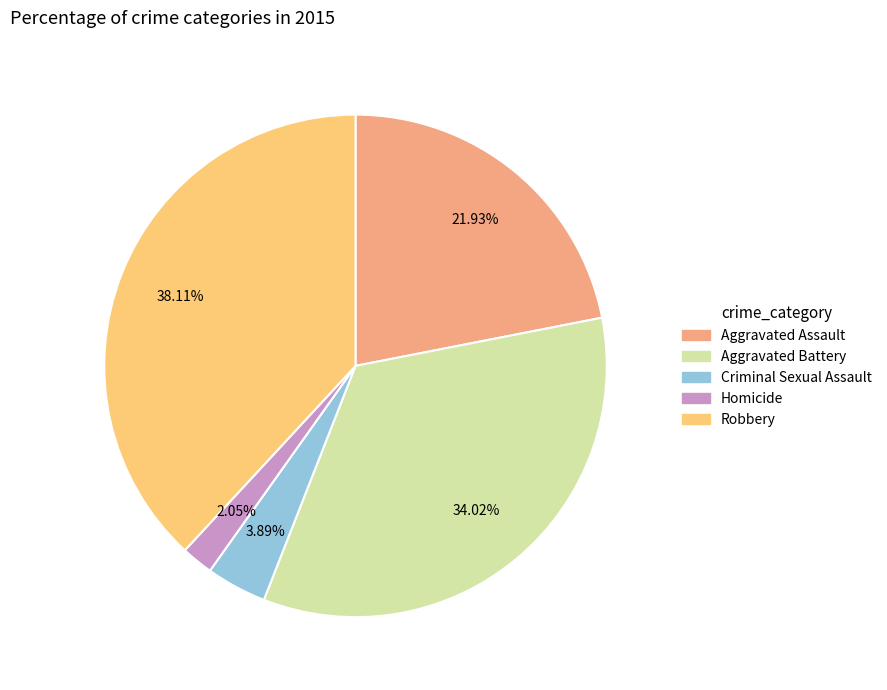

To the nearest percent, what is the average slice percentage?

20%